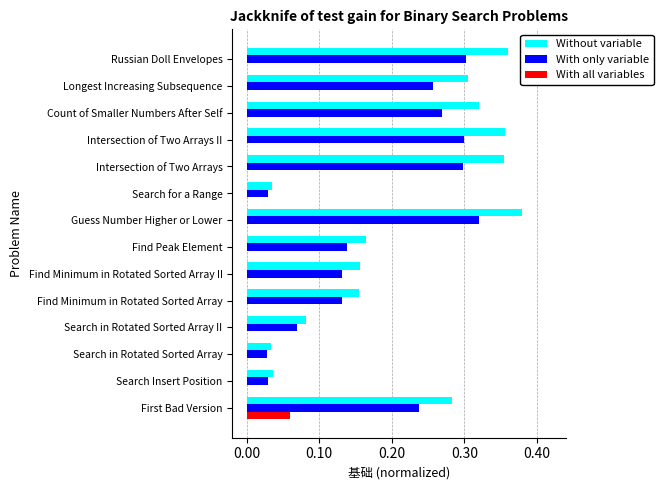

What is the total value across all series at Count of Smaller Numbers After Self?

0.6